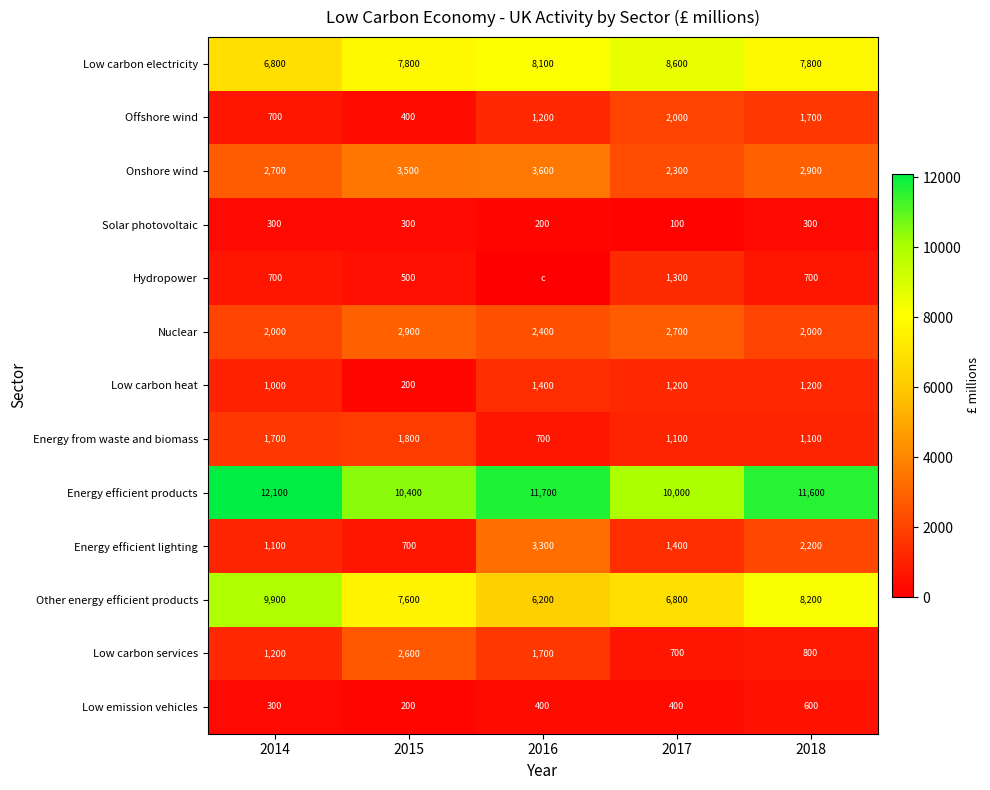

What is the approximate value of Energy efficient lighting at 2015?

700